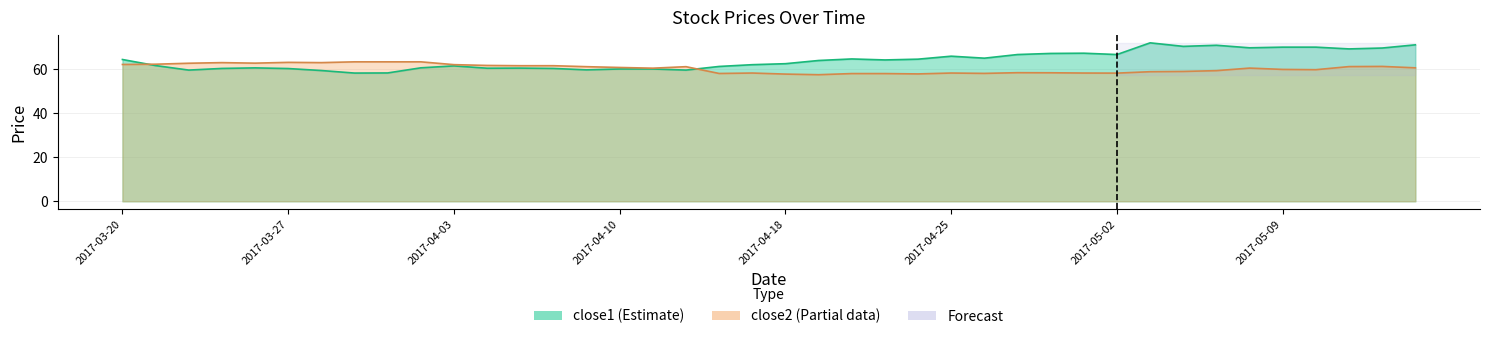

What is the label of the 9th point from the right?

2017-05-03